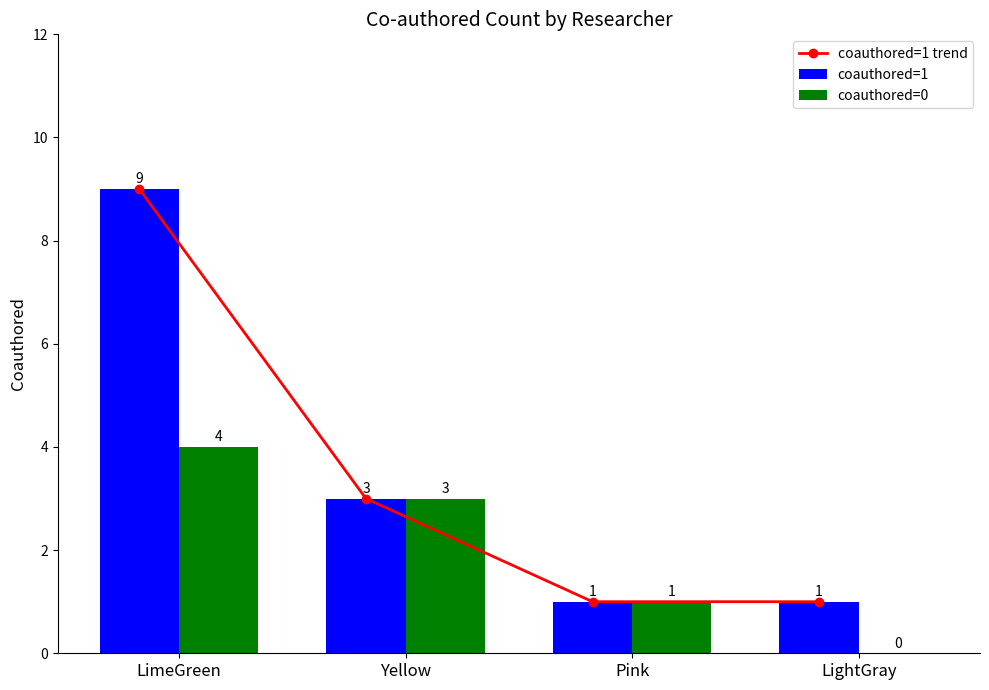

What is the sum of all coauthored=1 values?

14